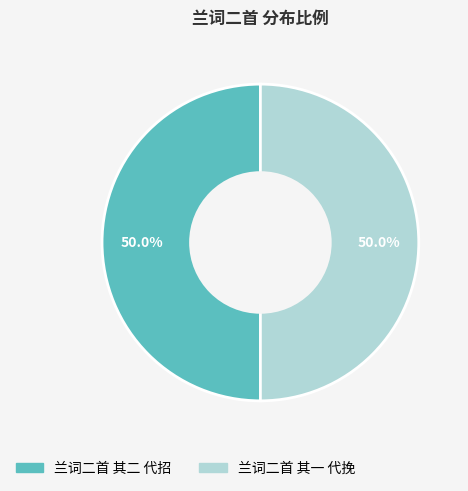

What is the ratio of the value at 兰词二首 其二 代招 to the value at 兰词二首 其一 代挽?

1.0